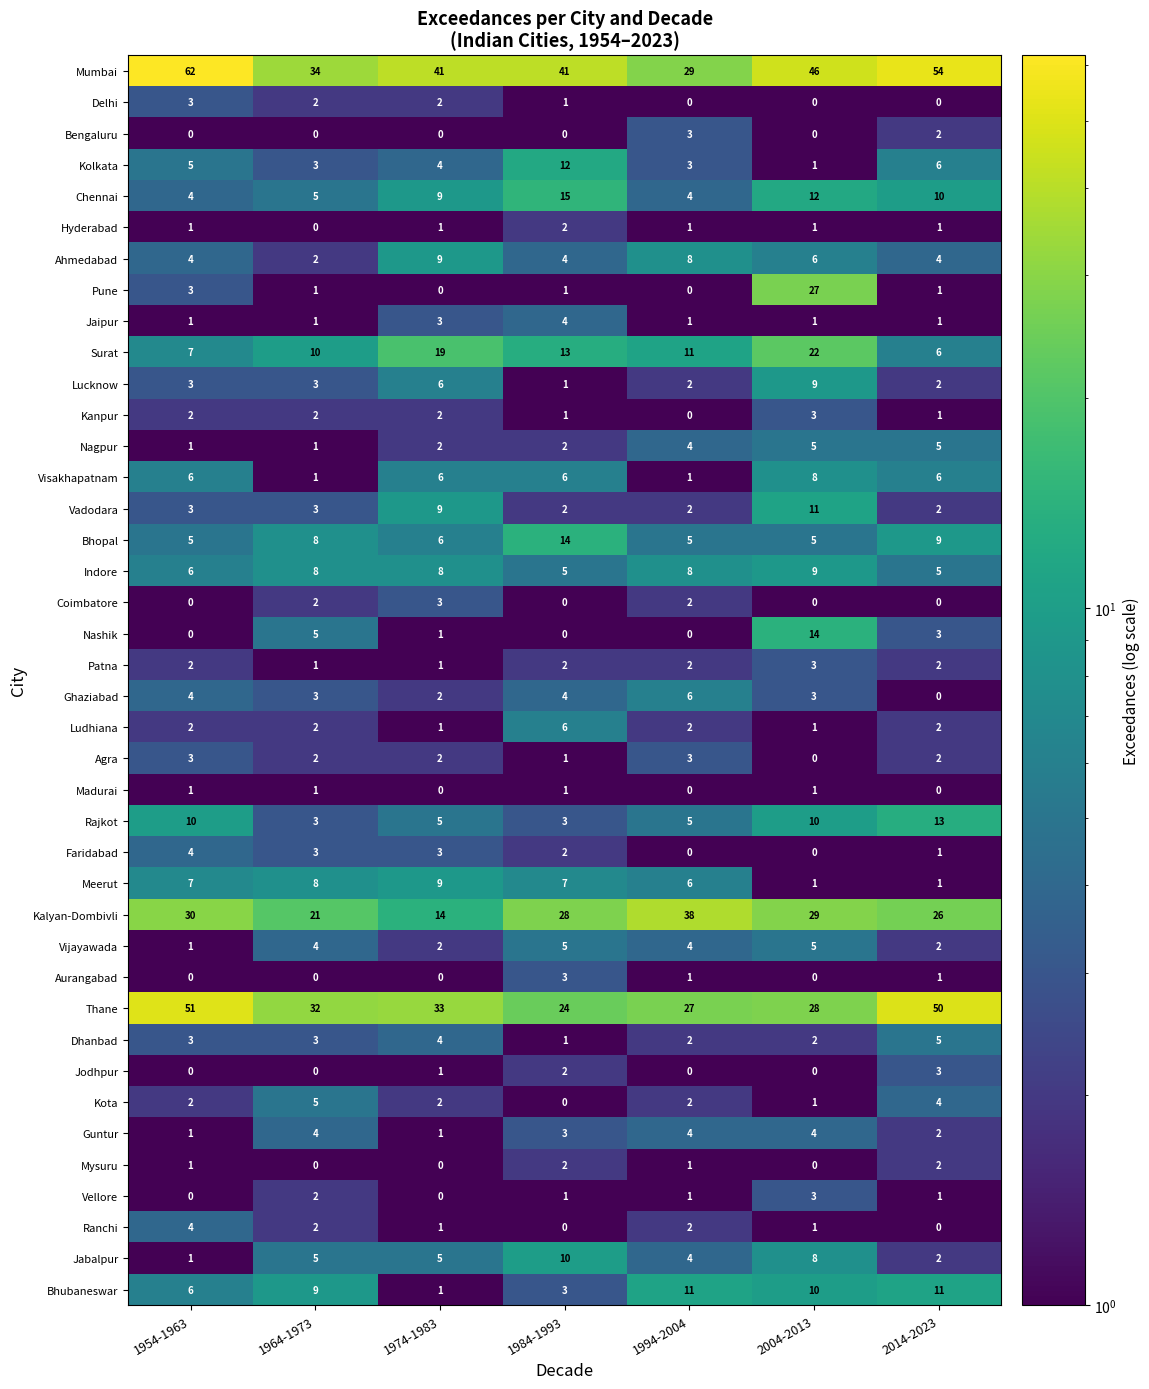

The Jaipur series shows 1 at 1954-1963. True or false?

True